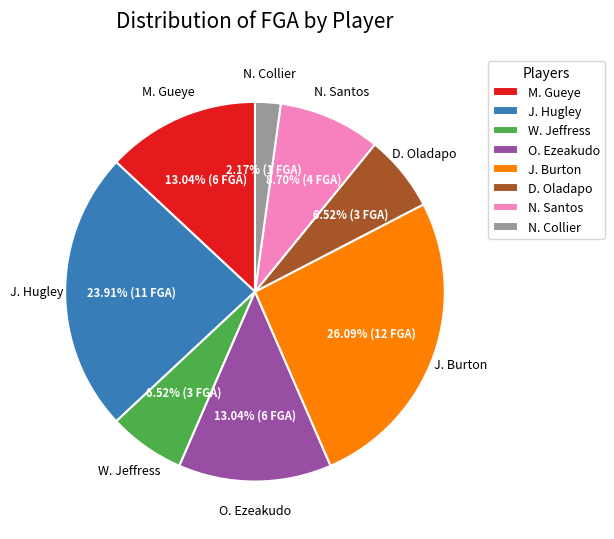

Which slice is the smallest?

N. Collier